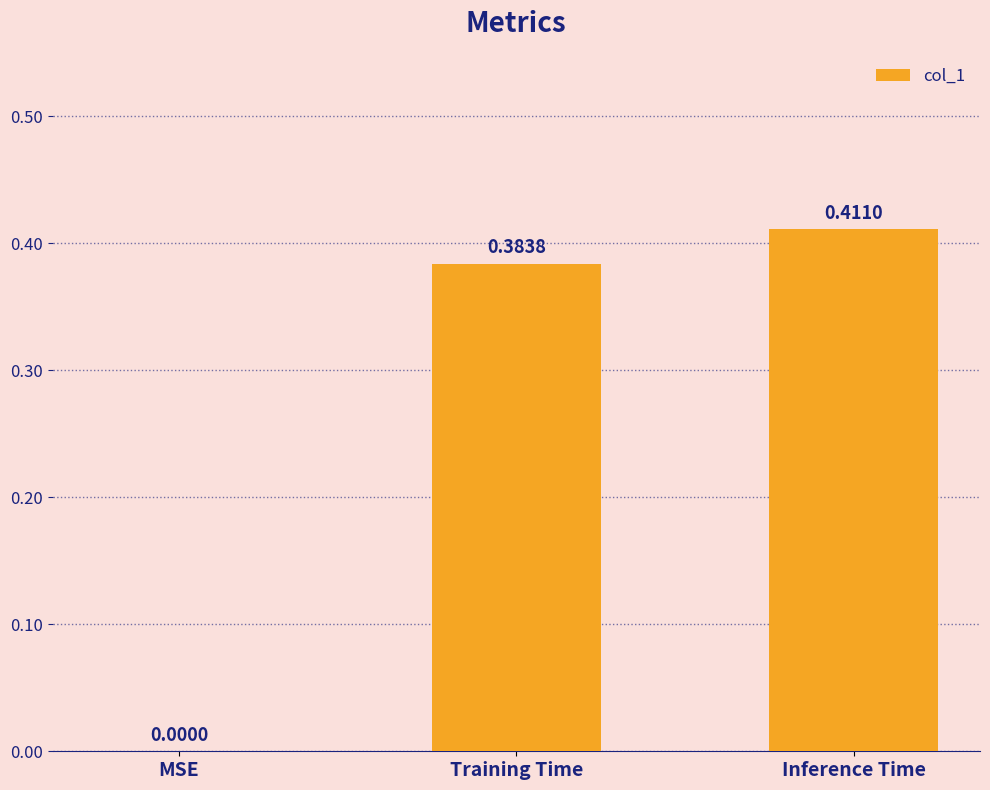

What is the average value?

0.3